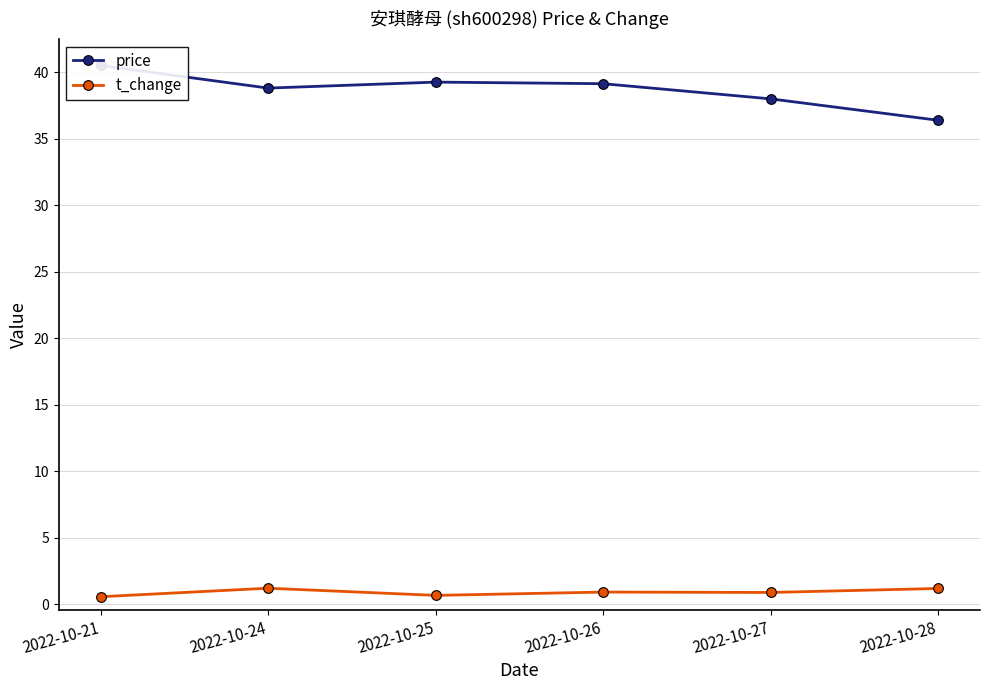

Reading left to right, transcribe all the data shown in this chart.

price: 2022-10-21=40.5	2022-10-24=38.8	2022-10-25=39.2	2022-10-26=39.1	2022-10-27=38.0	2022-10-28=36.4
t_change: 2022-10-21=0.6	2022-10-24=1.2	2022-10-25=0.7	2022-10-26=0.9	2022-10-27=0.9	2022-10-28=1.2